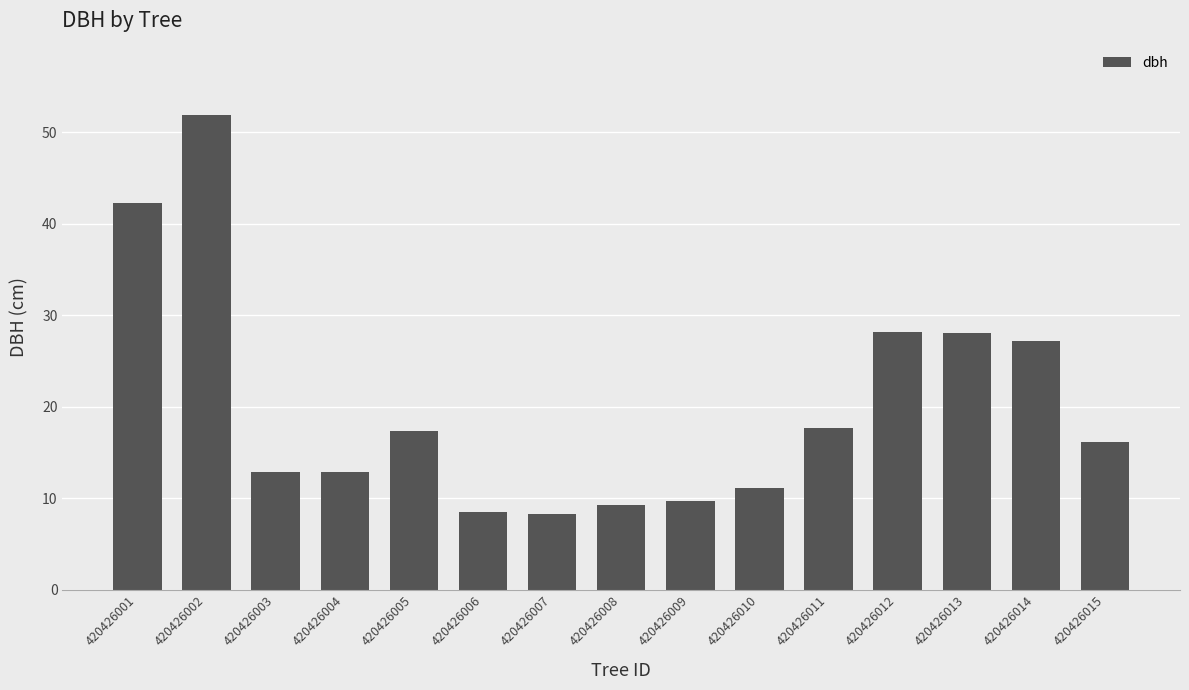

Are the bars grouped side by side (vs. stacked)?

No